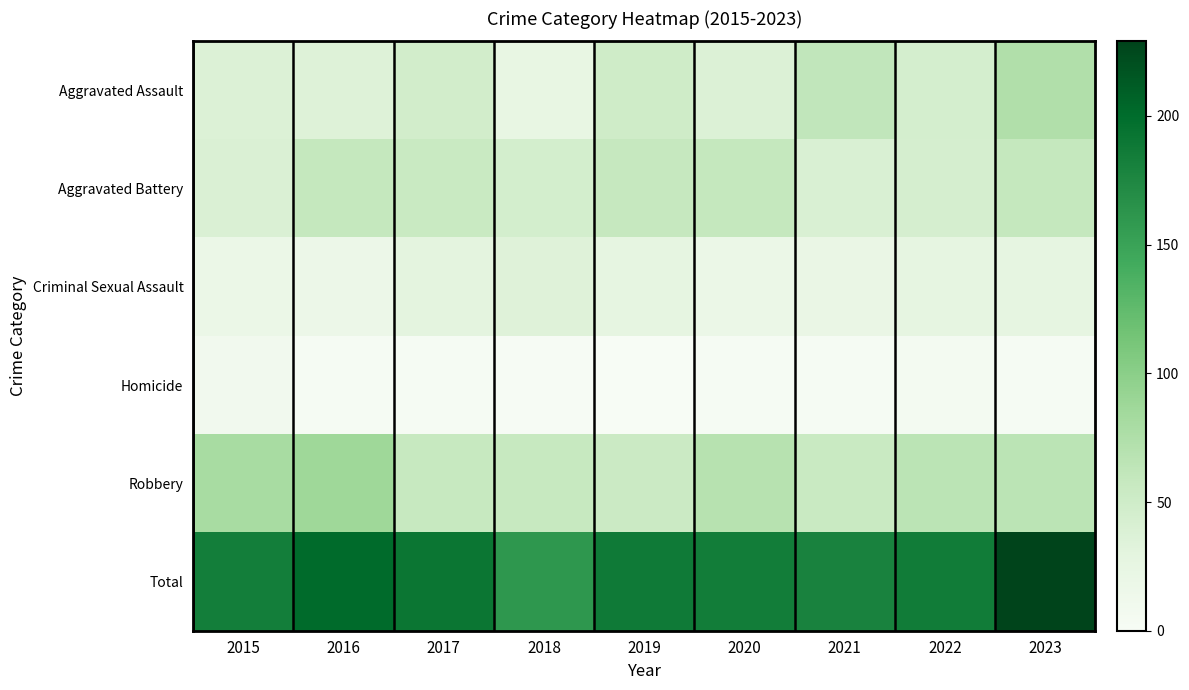

Reading left to right, extract all data points from this chart.

Aggravated Assault: 2015=37	2016=35	2017=47	2018=24	2019=50	2020=37	2021=61	2022=44	2023=74
Aggravated Battery: 2015=39	2016=59	2017=55	2018=45	2019=58	2020=59	2021=40	2022=43	2023=59
Criminal Sexual Assault: 2015=19	2016=17	2017=29	2018=34	2019=26	2020=18	2021=21	2022=27	2023=27
Homicide: 2015=9	2016=3	2017=3	2018=1	2019=0	2020=2	2021=2	2022=6	2023=3
Robbery: 2015=80	2016=87	2017=57	2018=57	2019=53	2020=69	2021=55	2022=66	2023=66
Total: 2015=184	2016=201	2017=191	2018=161	2019=187	2020=185	2021=179	2022=186	2023=229